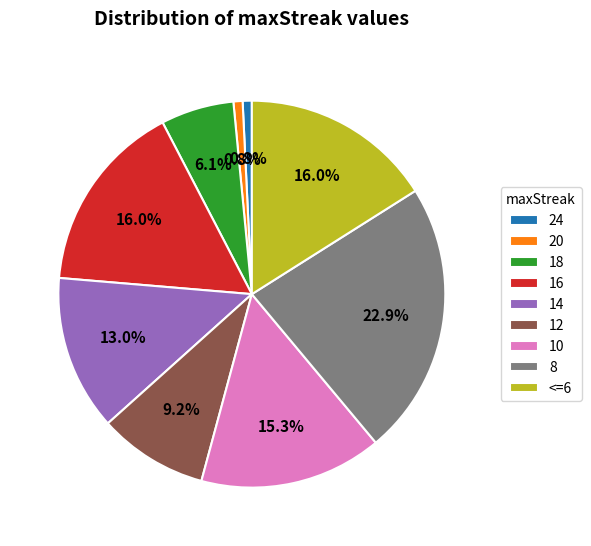

To the nearest percent, what is the difference between the largest and smallest slice percentages?

22%